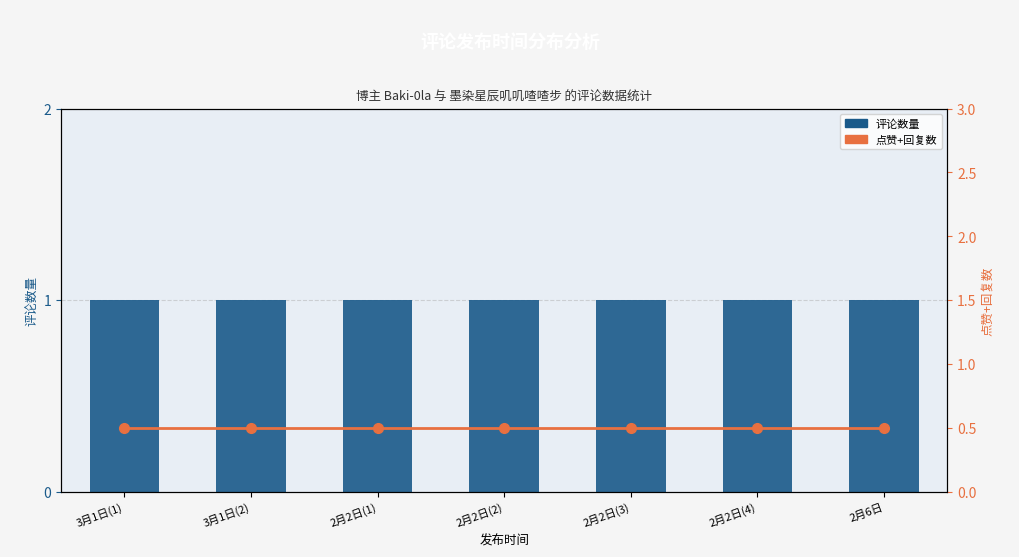

Reading left to right, what are all the values shown in this chart?

评论数量: 1.0	1.0	1.0	1.0	1.0	1.0	1.0
点赞+回复数: 0.5	0.5	0.5	0.5	0.5	0.5	0.5